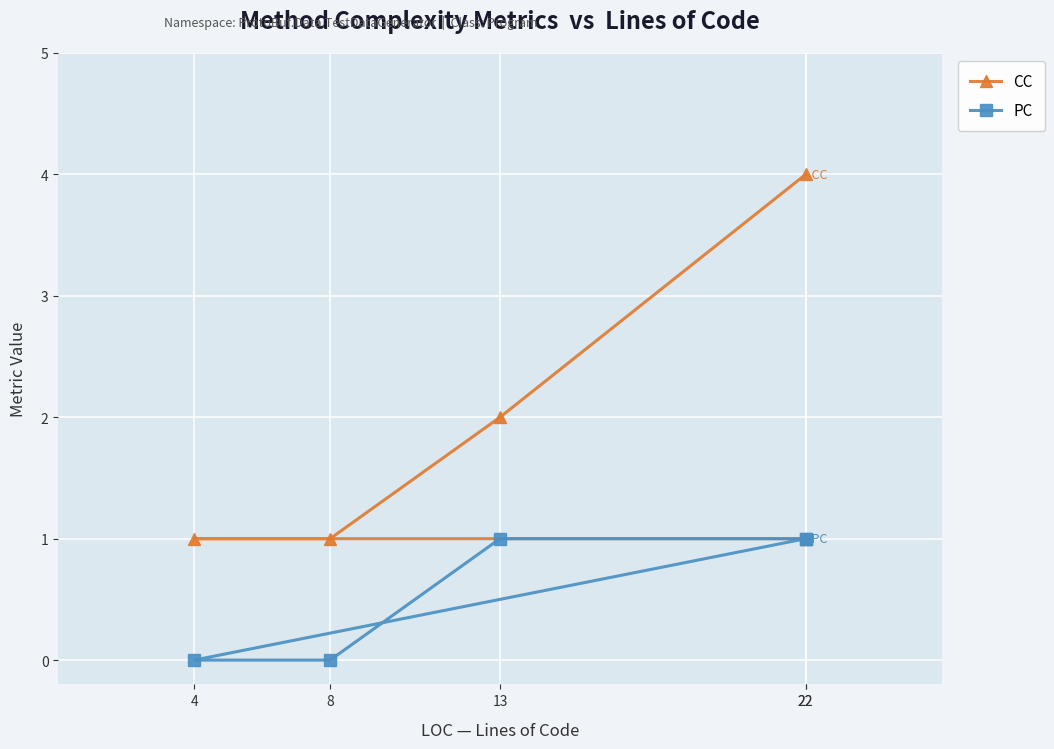

What is the difference between the maximum and second lowest values in the CC series?

3